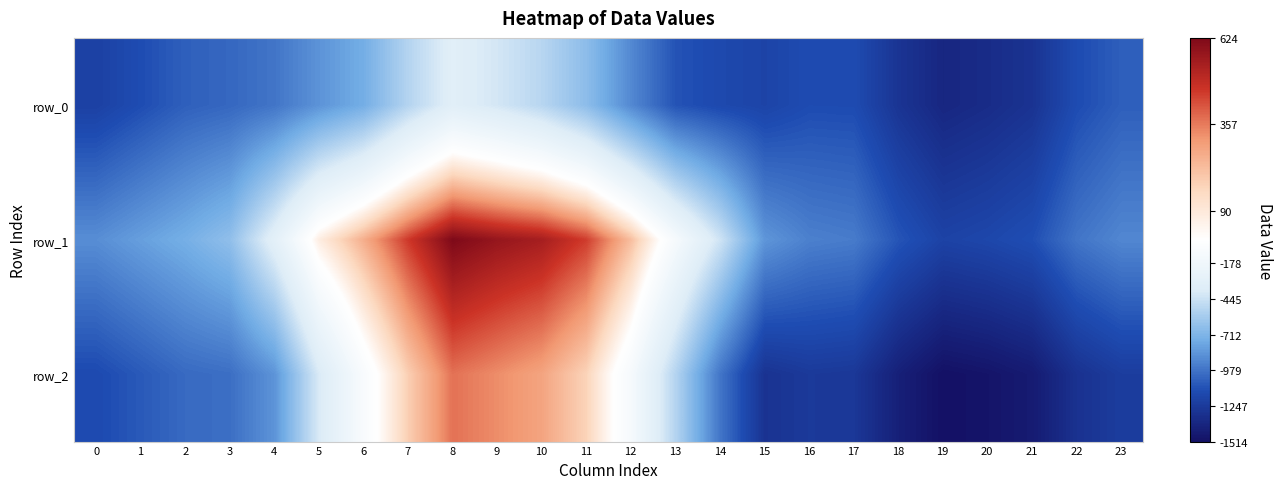

How many negative values does the row_2 series have?

19